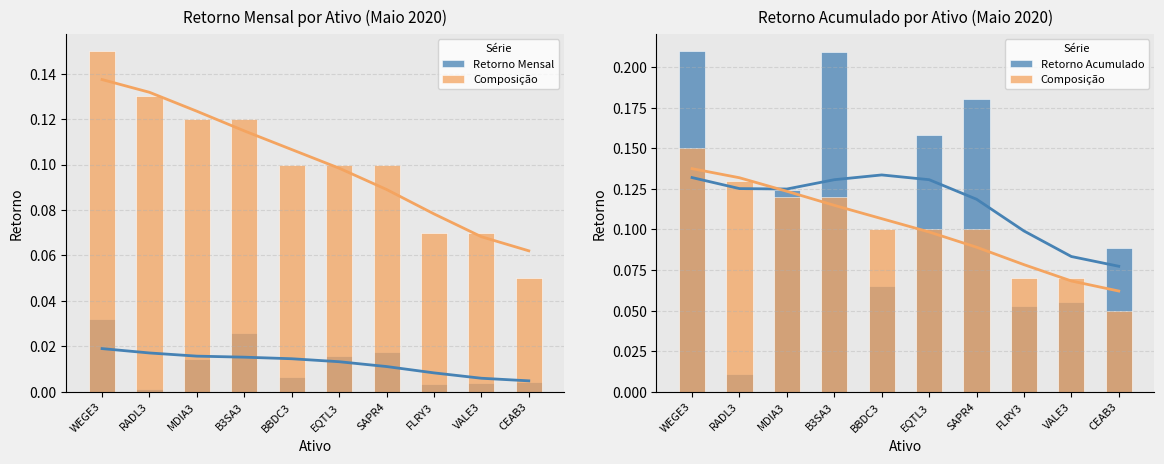

At which category does the chart reach its minimum across all series?

RADL3